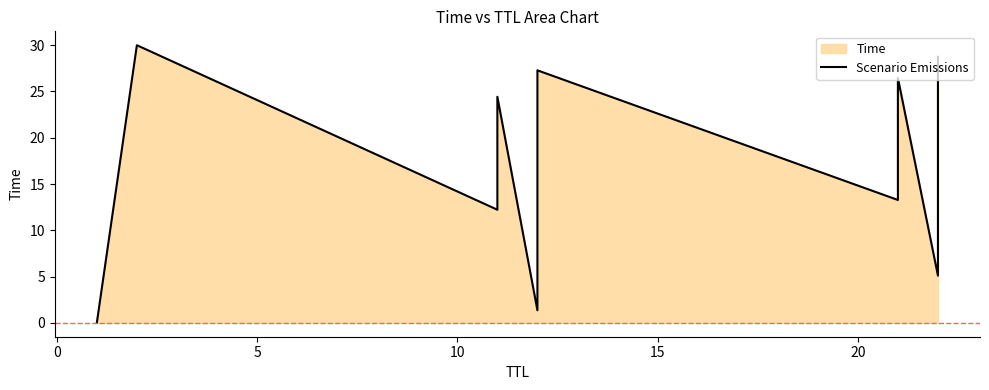

What is the difference between the maximum and minimum values?

30.0